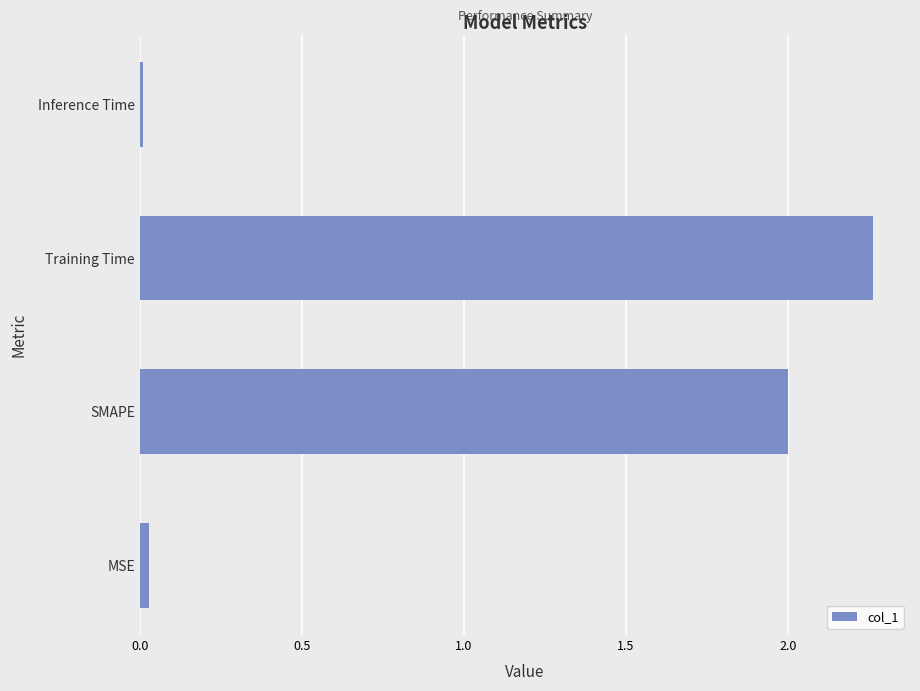

Which category has the highest value across all series?

Training Time